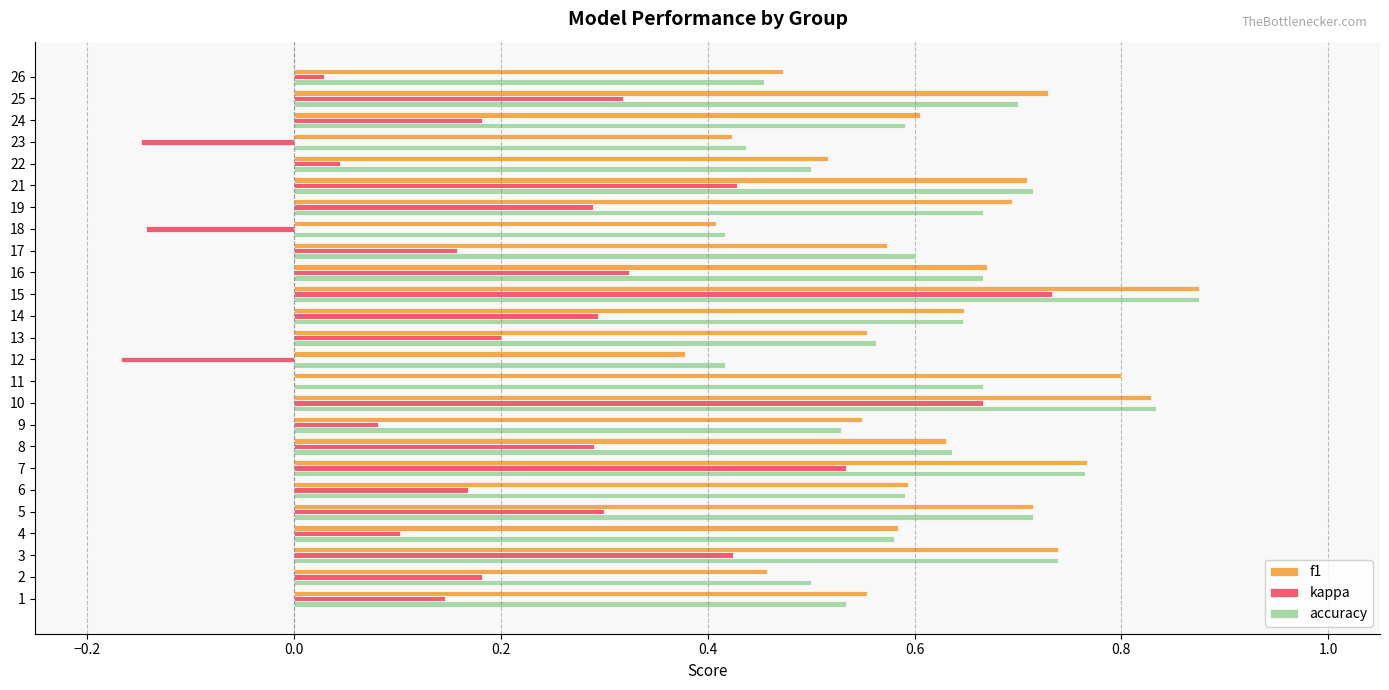

Which category has the highest value in the accuracy series?

15